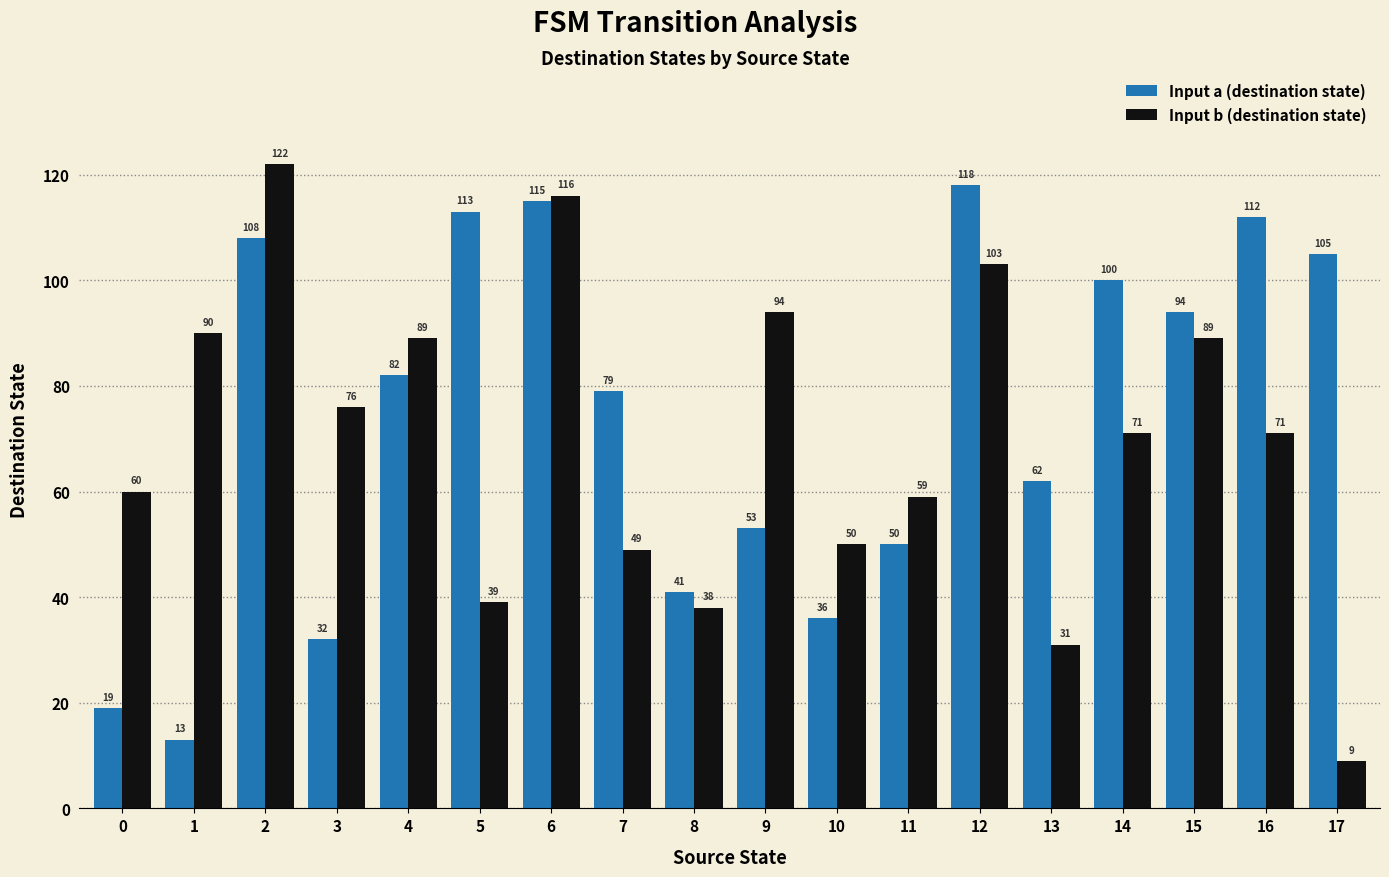

Reading right to left, extract all data points from this chart.

Input a (destination state): 17=105	16=112	15=94	14=100	13=62	12=118	11=50	10=36	9=53	8=41	7=79	6=115	5=113	4=82	3=32	2=108	1=13	0=19
Input b (destination state): 17=9	16=71	15=89	14=71	13=31	12=103	11=59	10=50	9=94	8=38	7=49	6=116	5=39	4=89	3=76	2=122	1=90	0=60